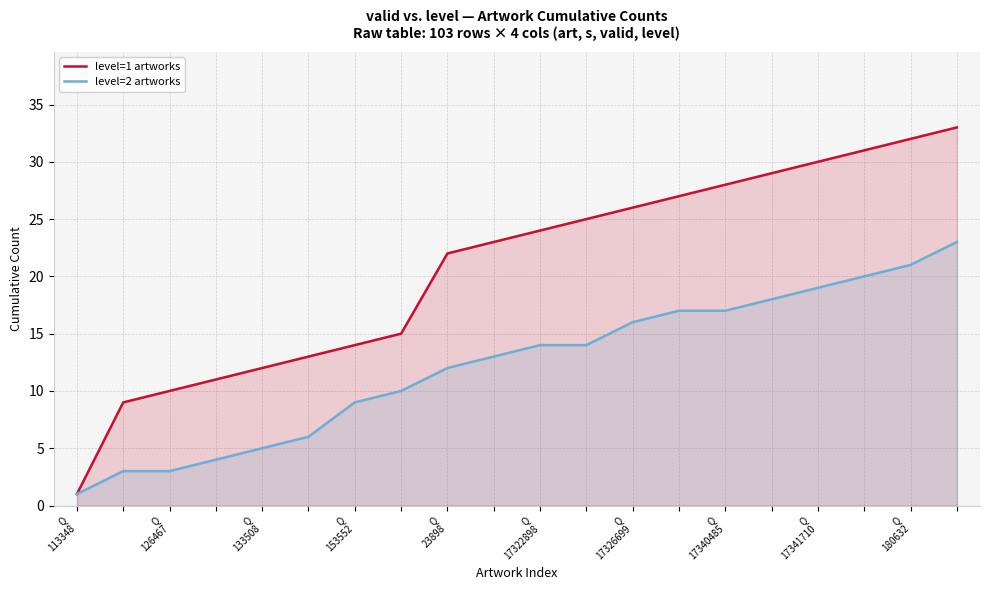

Which series has the largest total across all categories?

level=1 artworks